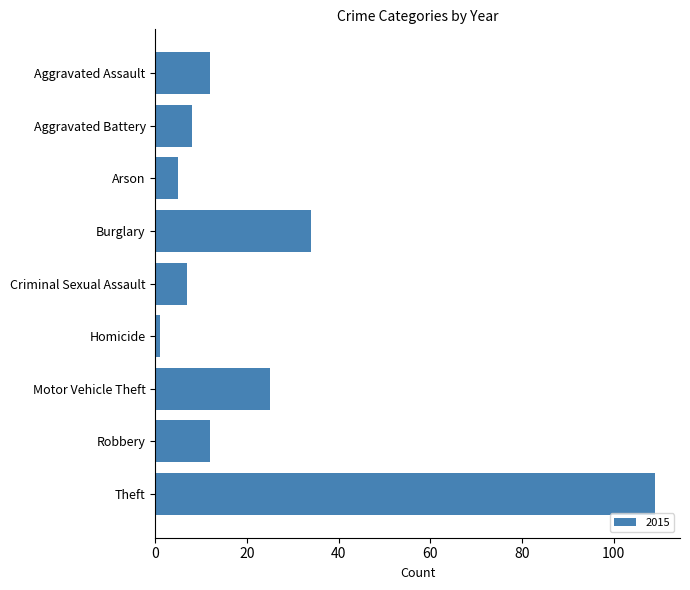

Reading top to bottom, list all the values displayed in this chart.

12	8	5	34	7	1	25	12	109